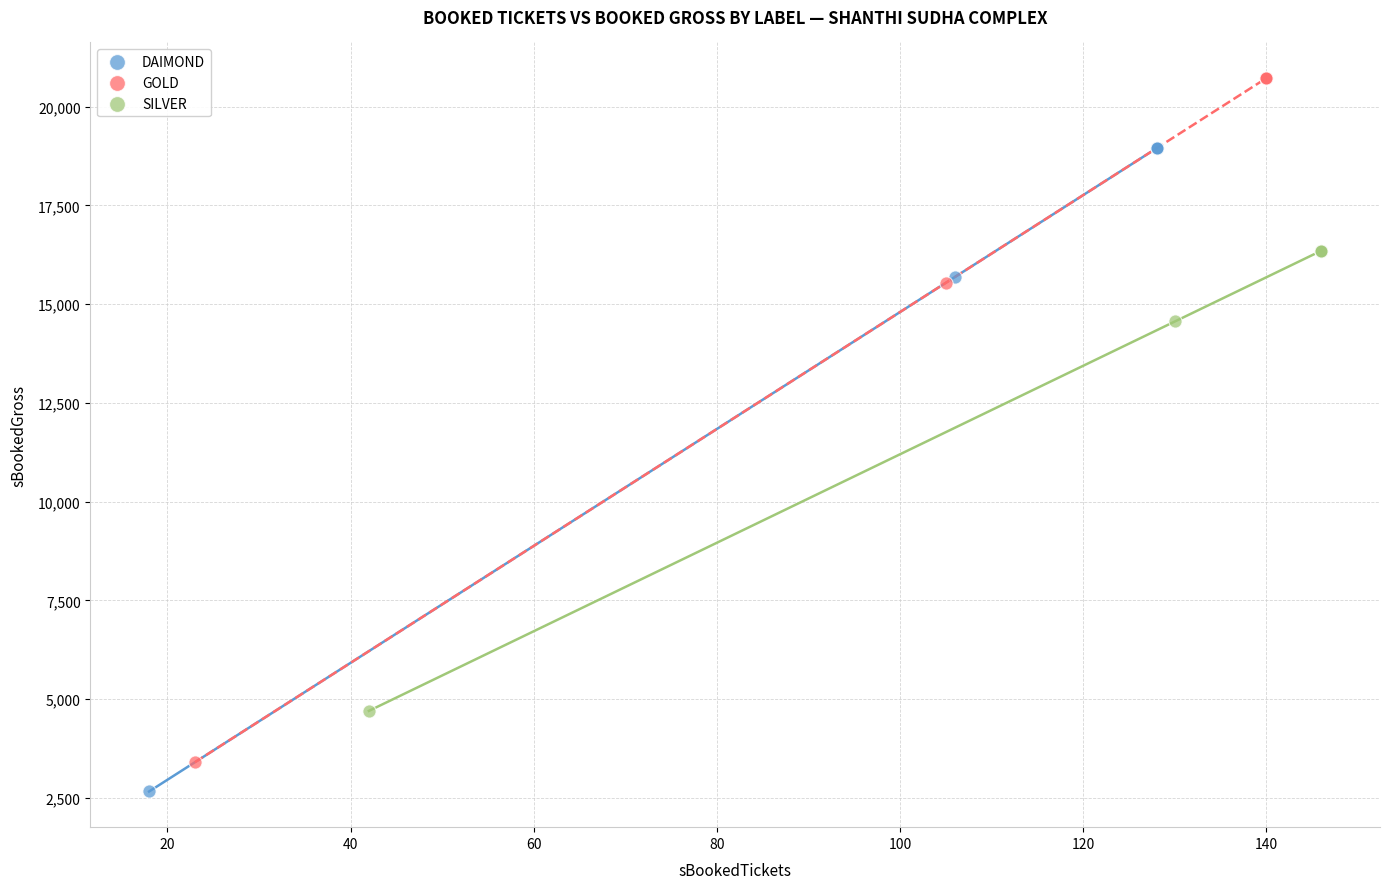

Which series reaches the maximum Y coordinate?

GOLD